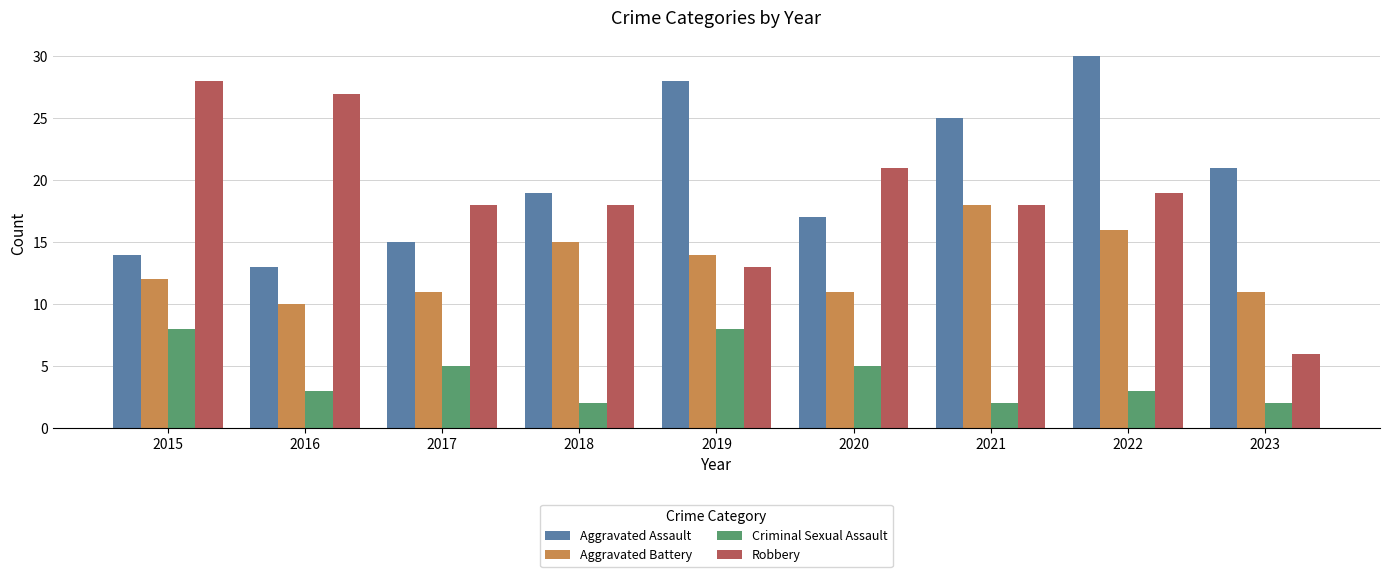

Is the value of Aggravated Battery at 2022 greater than the value of Robbery at 2016?

No